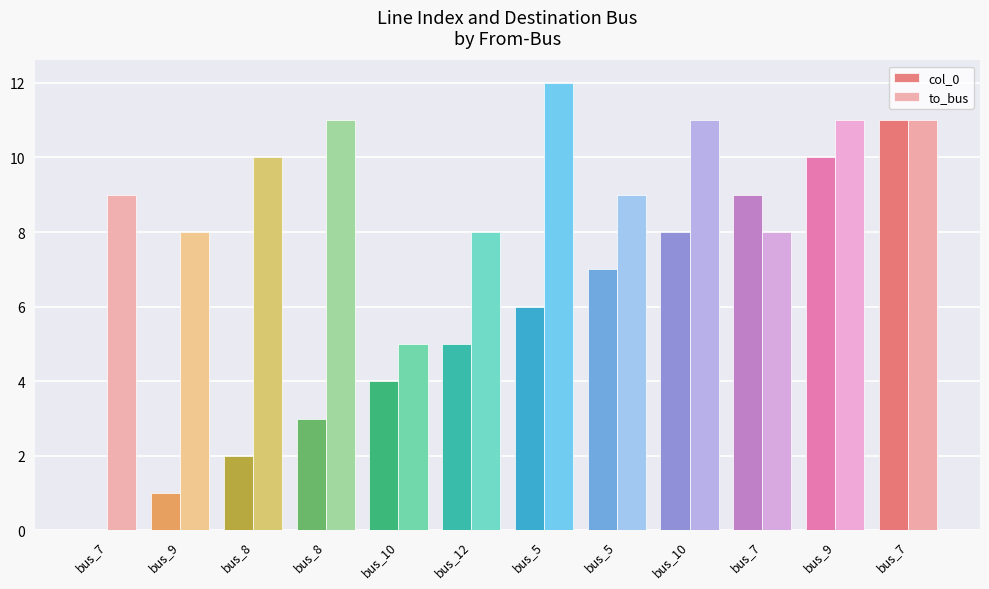

At which label does col_0 reach its minimum?

bus_7